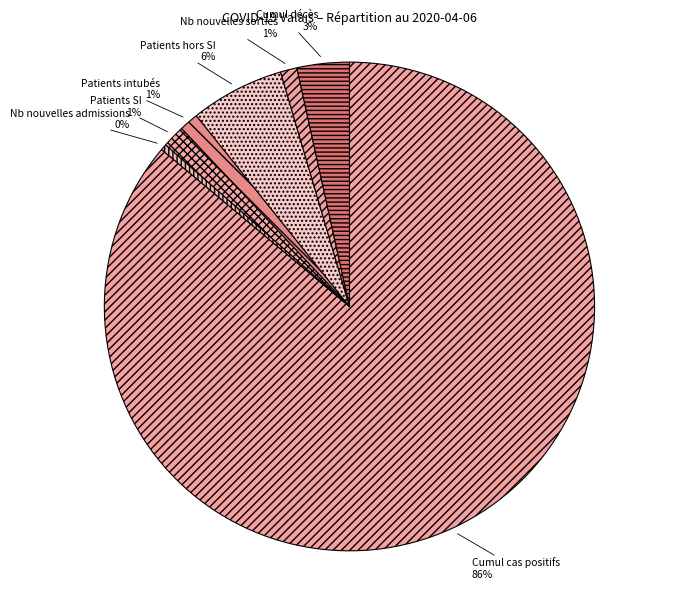

To the nearest percent, what percentage of the pie is Cumul décès?

3%